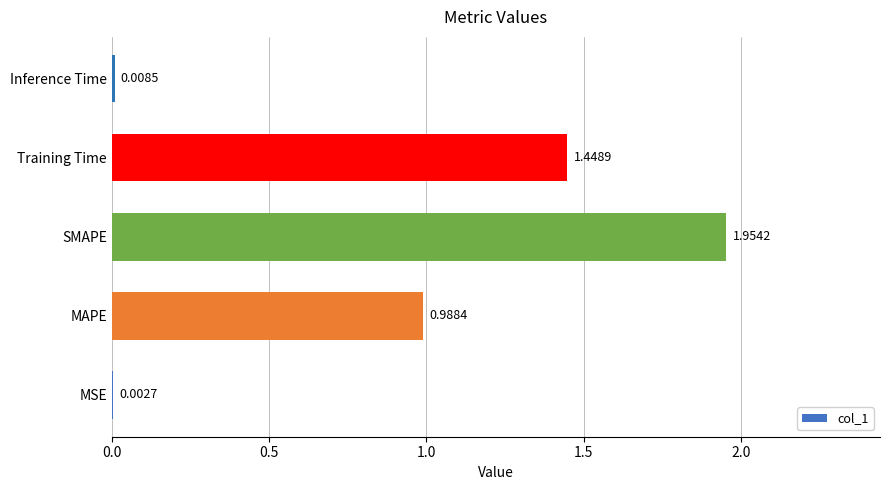

What is the sum of all values?

4.4